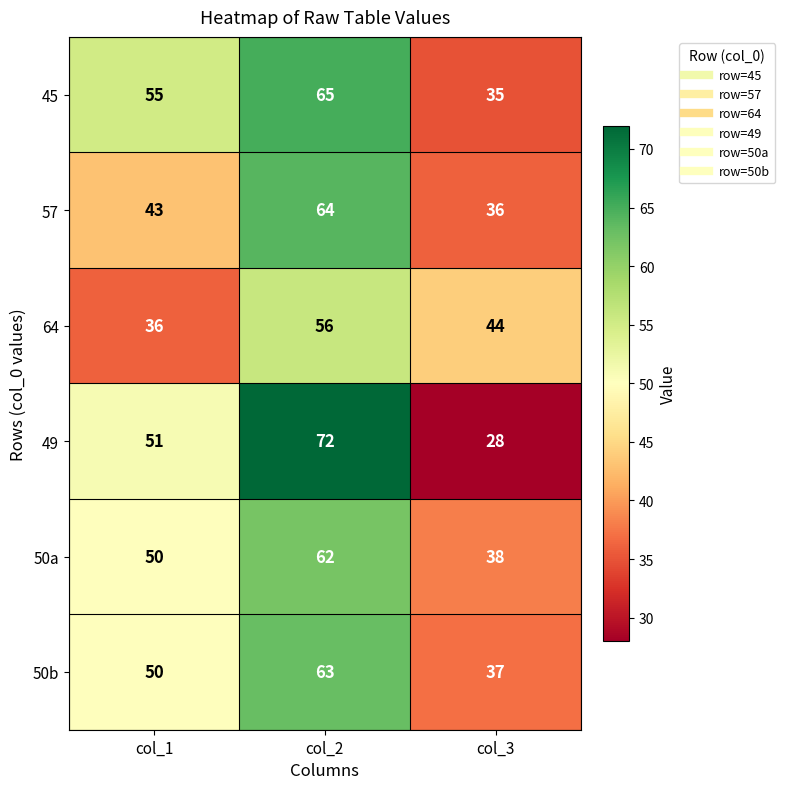

List the series in order of their peak value, lowest first.

64, 50a, 50b, 57, 45, 49